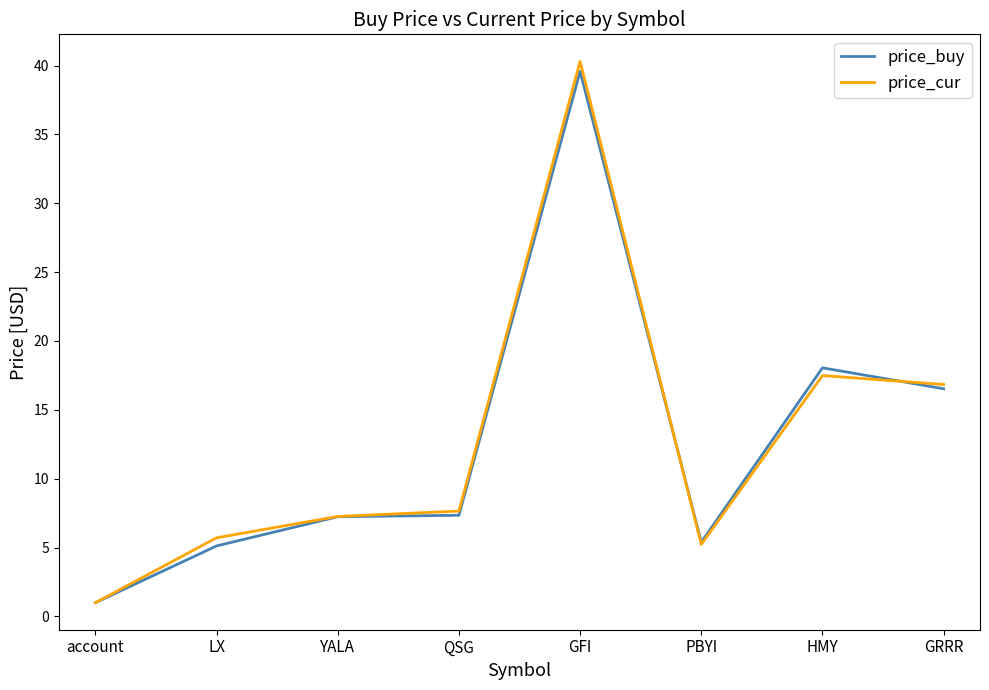

The price_buy series shows 1.0 at account. True or false?

True